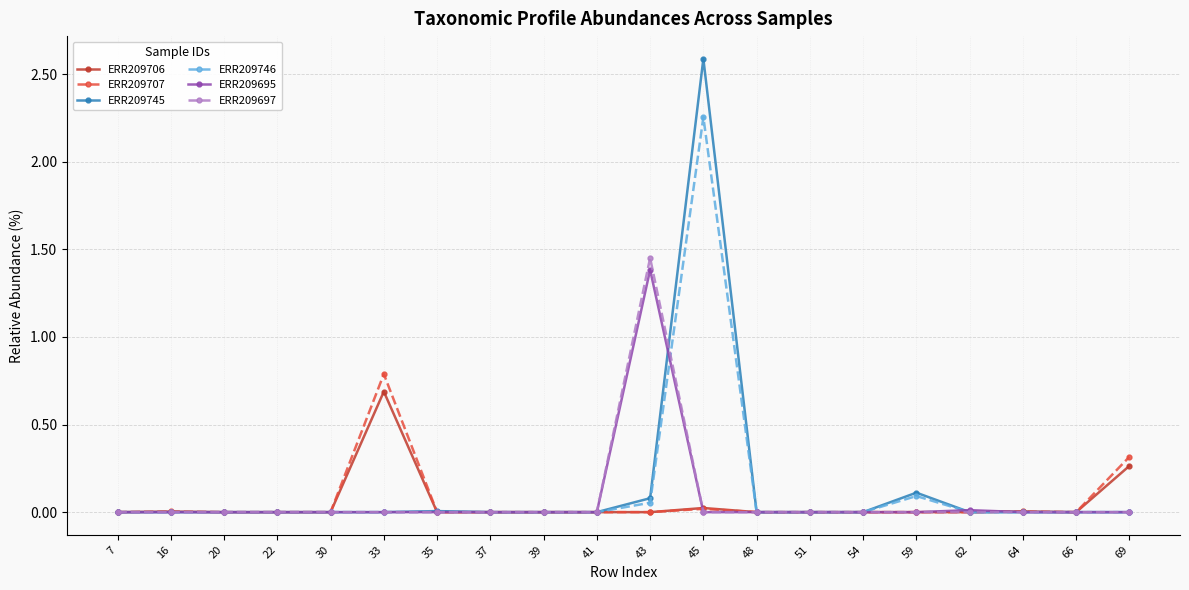

Which series has the largest range (max minus min)?

ERR209745